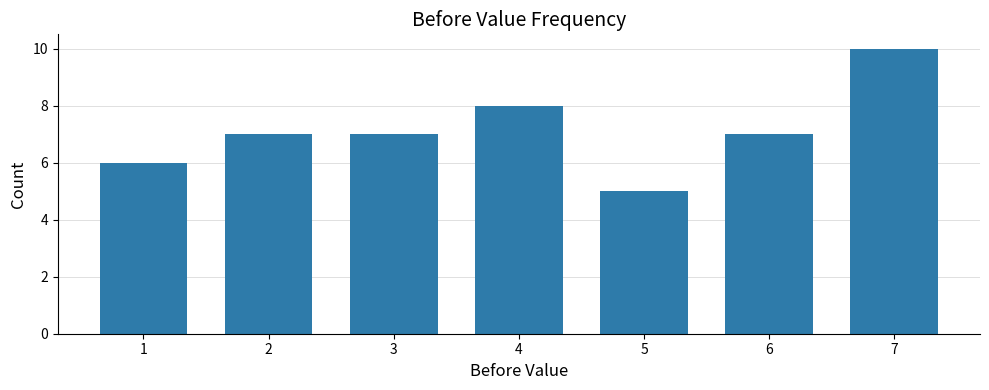

What is the approximate value at 4?

8